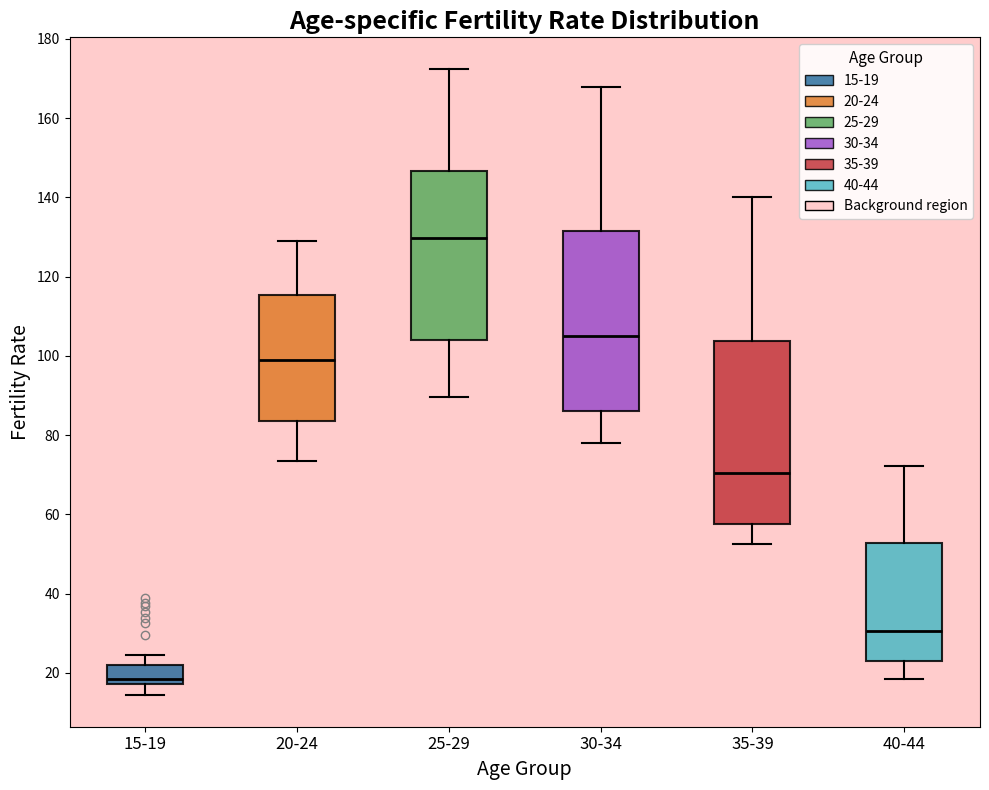

Where is the lower edge of the box for 25-29 on the y-axis? The values are not printed on the chart, so give them approximately, as read against the axis.

104